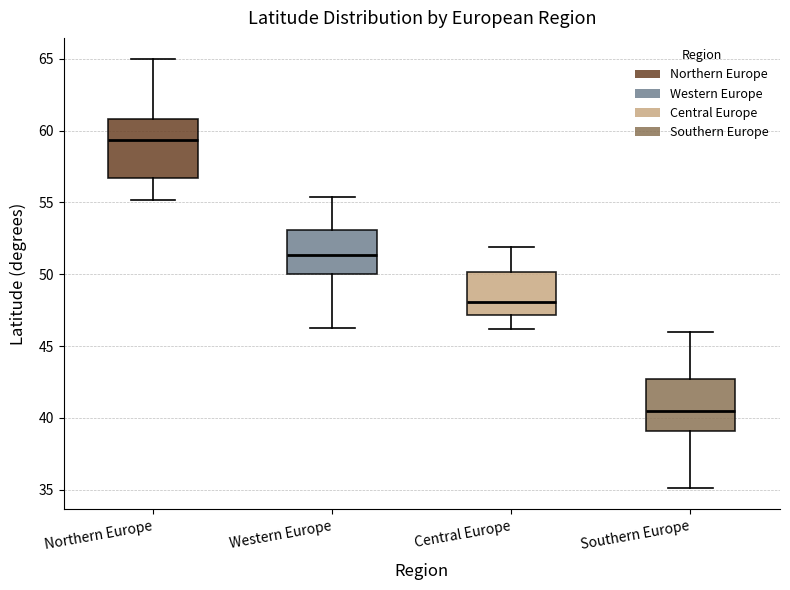

Where is the upper edge of the box for Northern Europe on the y-axis? The values are not printed on the chart, so give them approximately, as read against the axis.

61.0